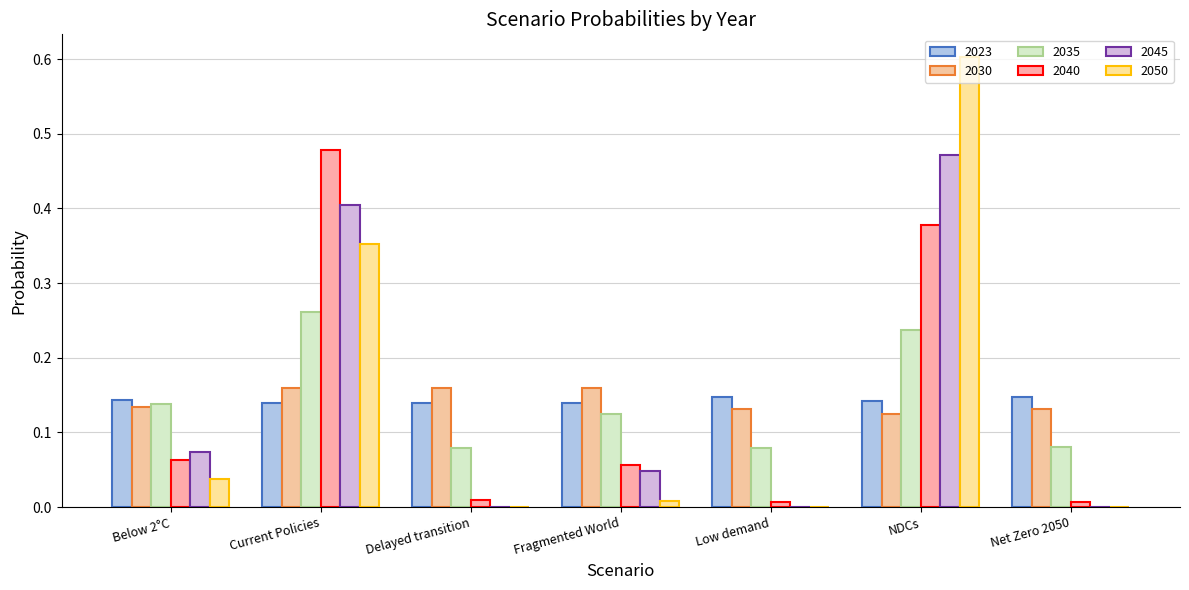

How many groups of bars are there?

7